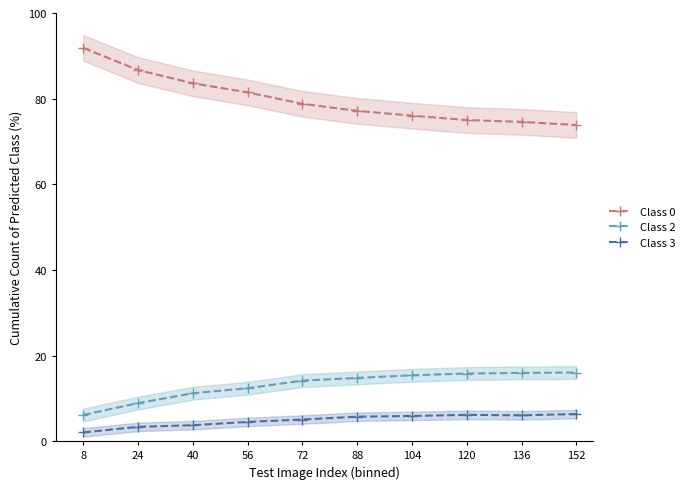

List the labels in order of Class 0 value, largest first.

8, 24, 40, 56, 72, 88, 104, 120, 136, 152